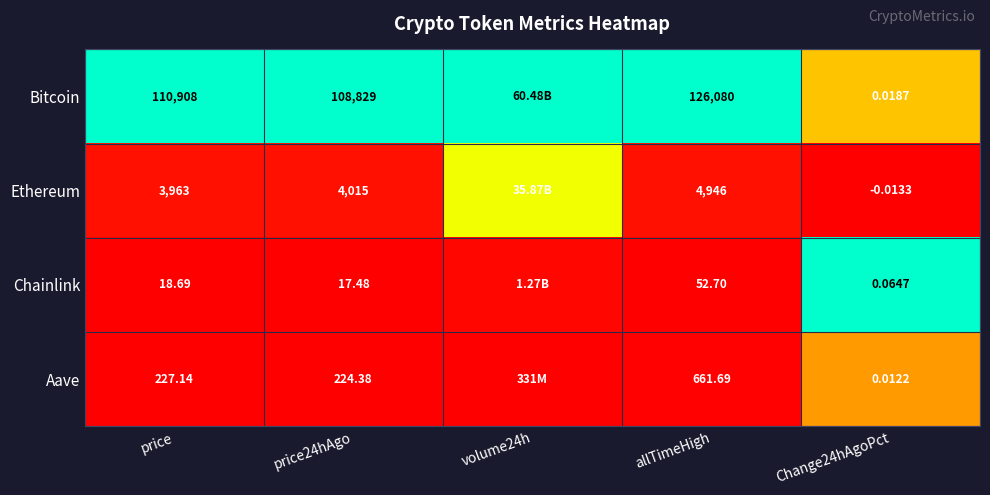

Is the value of Chainlink at price24hAgo greater than the value of Bitcoin at price?

No